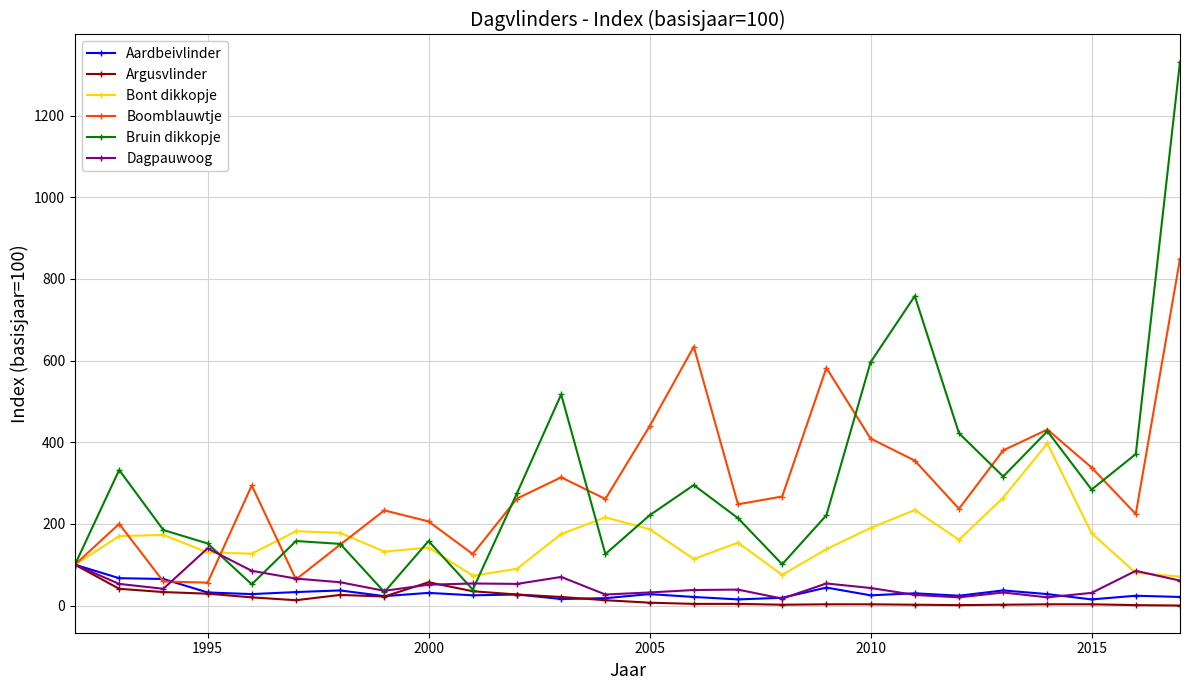

What is the maximum value shown in the chart?

1332